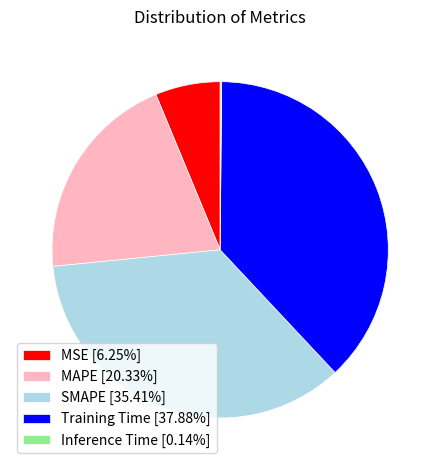

Is there any slice that represents more than half of the pie?

No